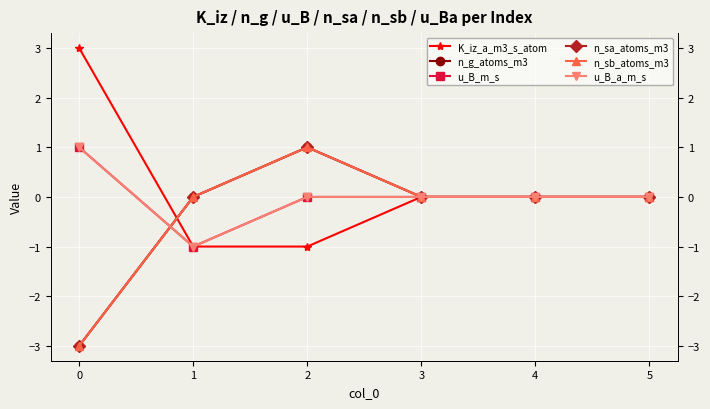

What is the difference between the maximum and minimum values in the u_B_a_m_s series?

2